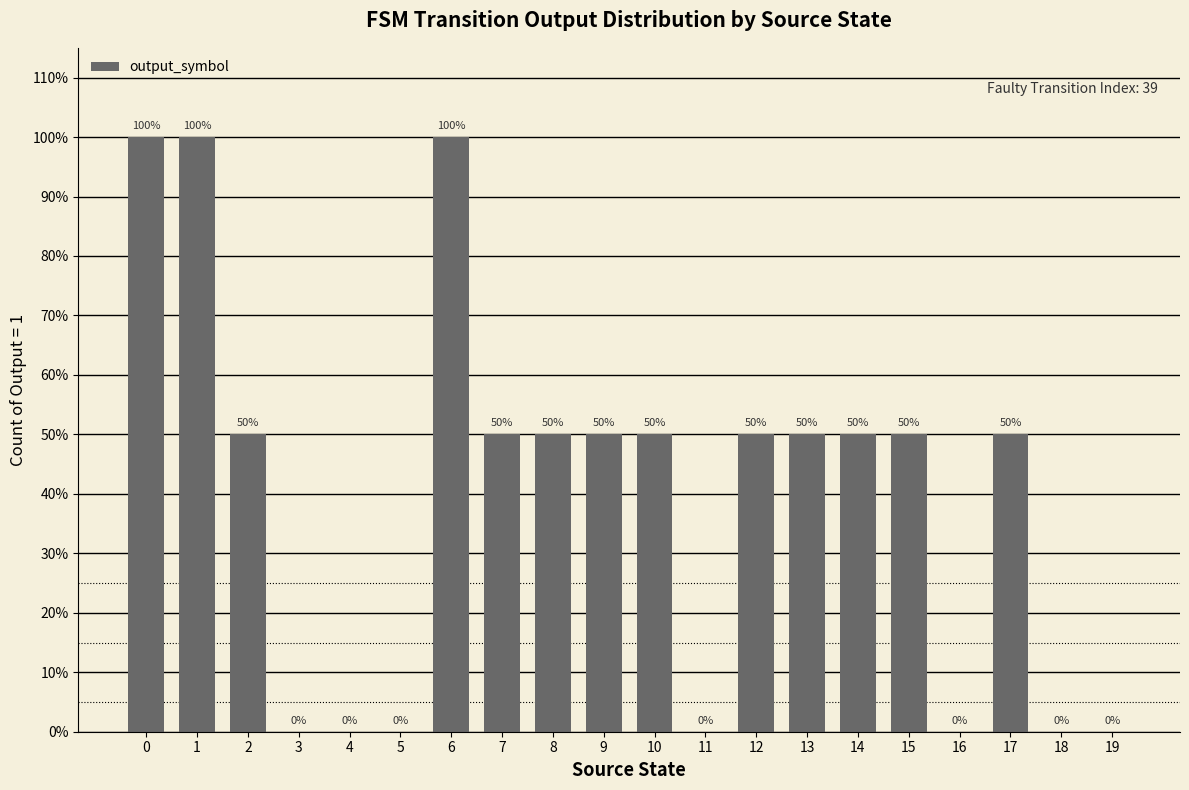

The value at 6 is 1.0. True or false?

True